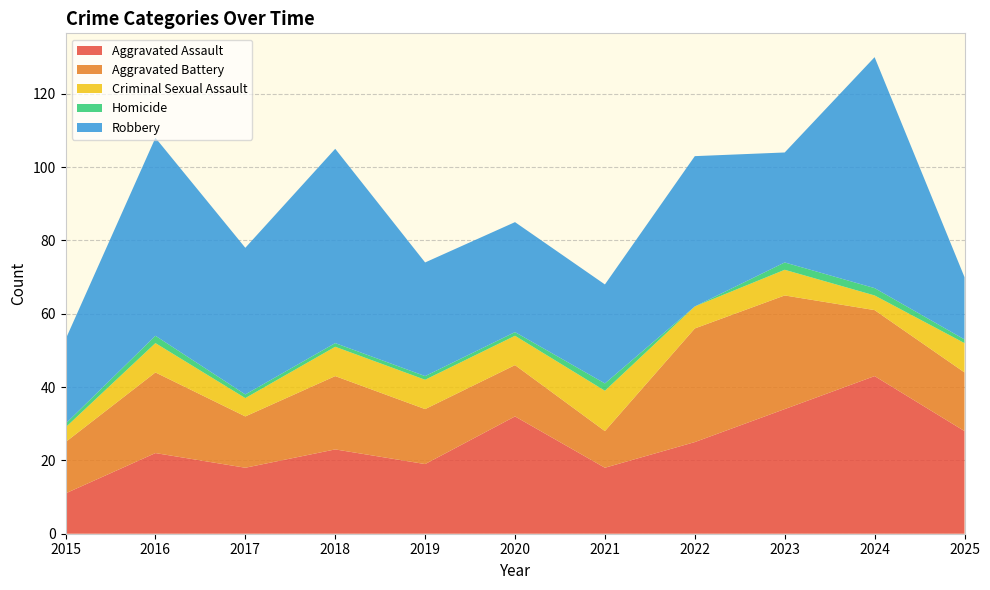

Reading left to right, extract all data points from this chart.

Aggravated Assault: 2015=11	2016=22	2017=18	2018=23	2019=19	2020=32	2021=18	2022=25	2023=34	2024=43	2025=28
Aggravated Battery: 2015=14	2016=22	2017=14	2018=20	2019=15	2020=14	2021=10	2022=31	2023=31	2024=18	2025=16
Criminal Sexual Assault: 2015=4	2016=8	2017=5	2018=8	2019=8	2020=8	2021=11	2022=6	2023=7	2024=4	2025=8
Homicide: 2015=1	2016=2	2017=1	2018=1	2019=1	2020=1	2021=2	2022=0	2023=2	2024=2	2025=1
Robbery: 2015=23	2016=54	2017=40	2018=53	2019=31	2020=30	2021=27	2022=41	2023=30	2024=63	2025=17